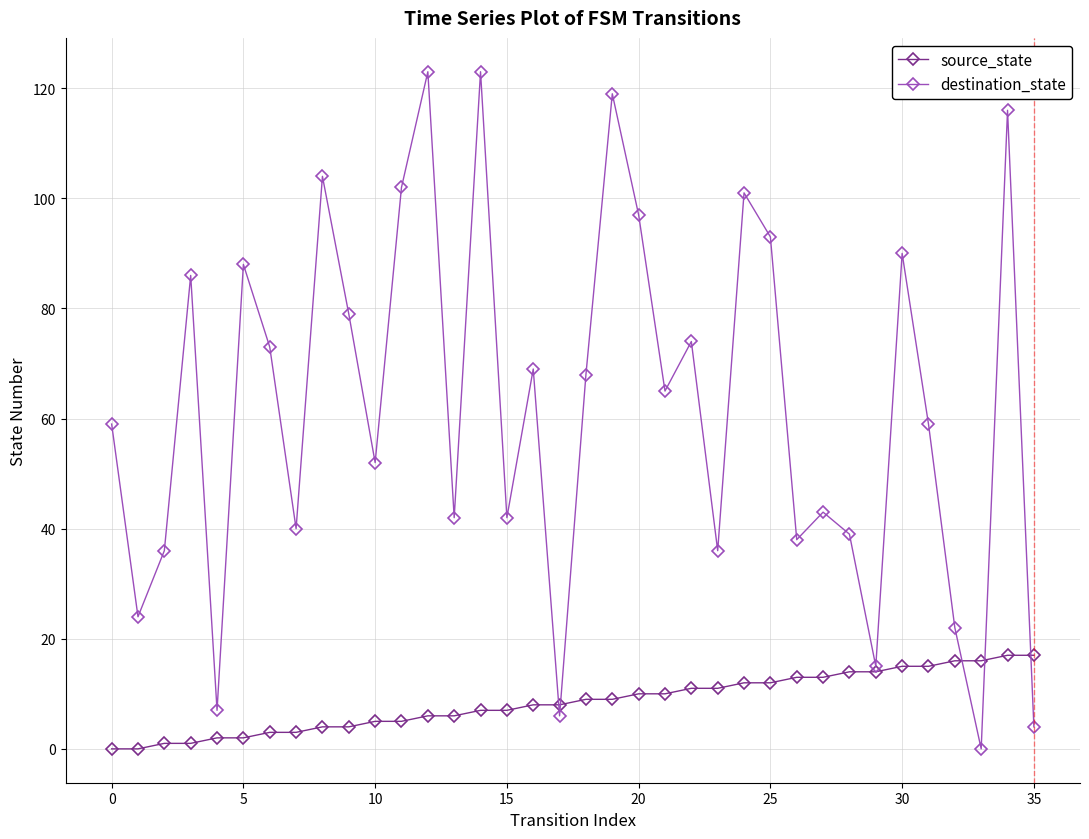

At how many categories does at least one series exceed 56?

20